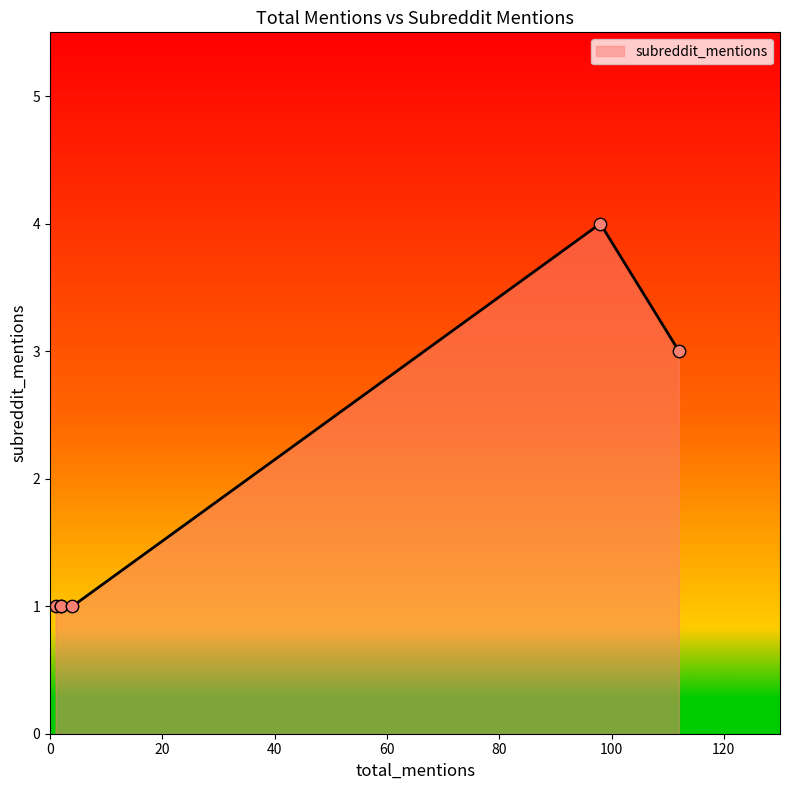

Which has a higher value, 2 or 98?

98